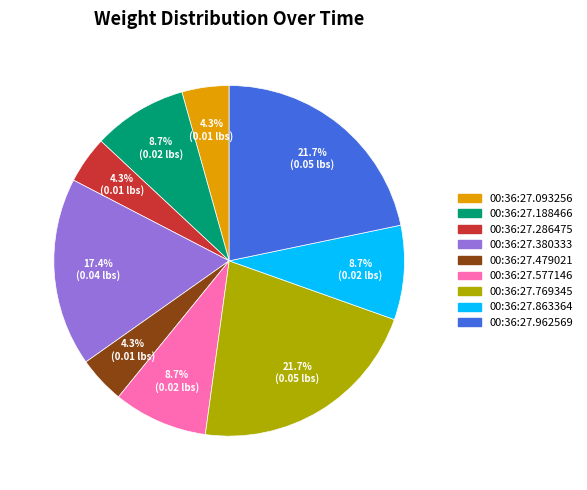

Does any single category account for the majority?

No